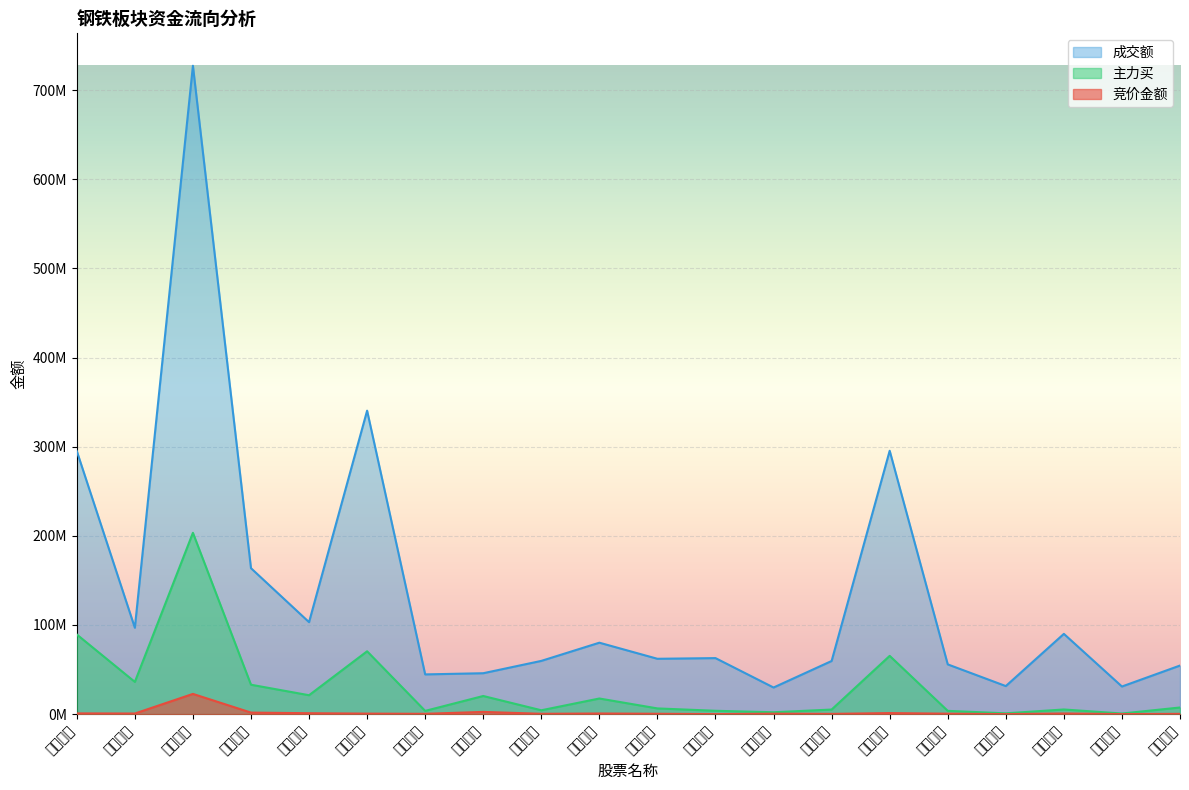

True or false: 成交额 has a value of 45892553 at 山东钢铁.

True